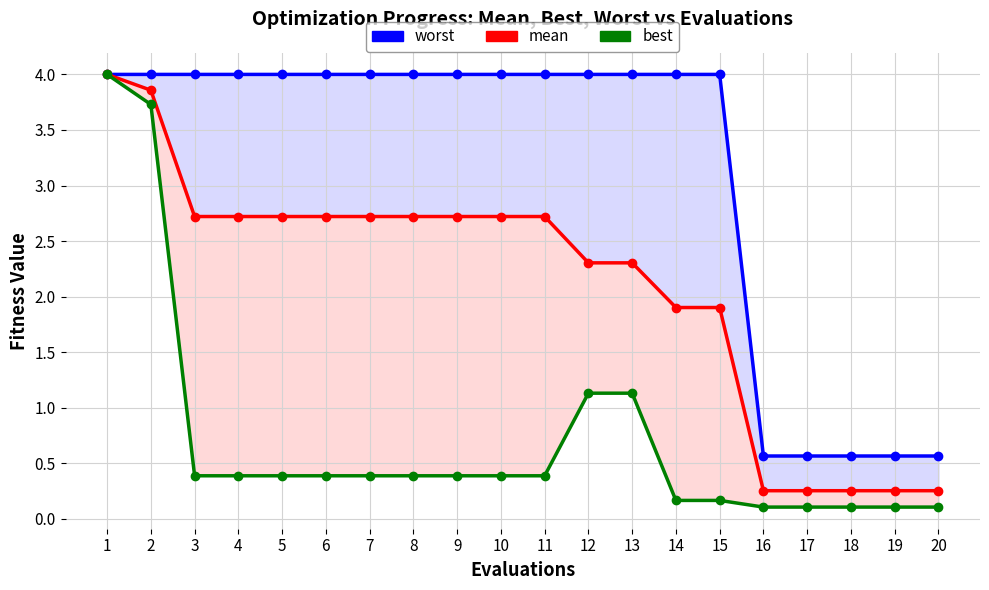

Read the mean value at 15.

1.9